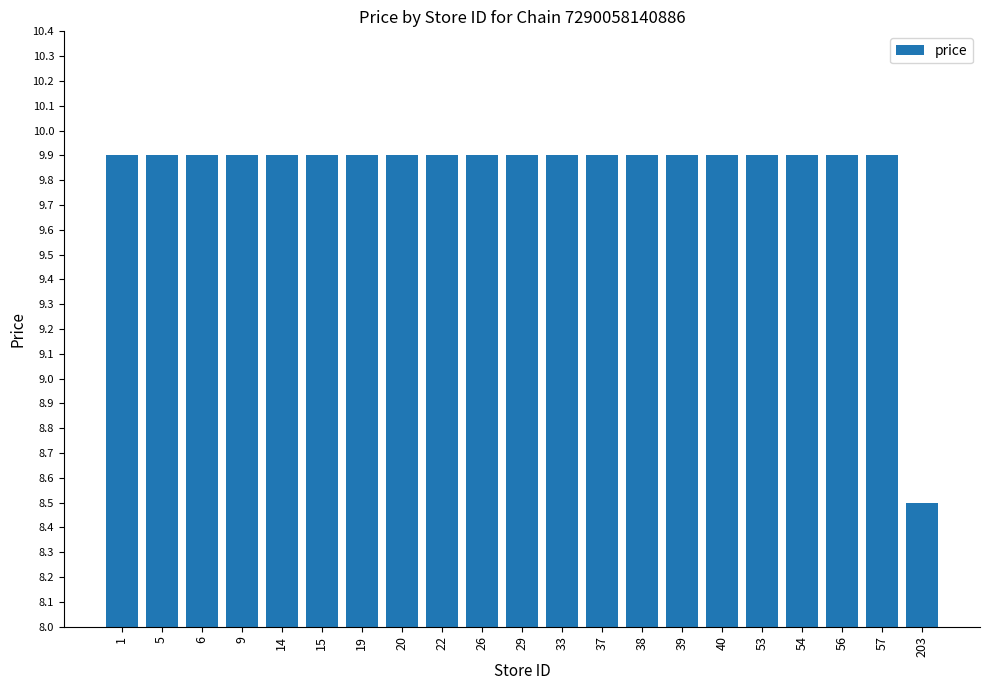

How many series are shown in this chart?

1